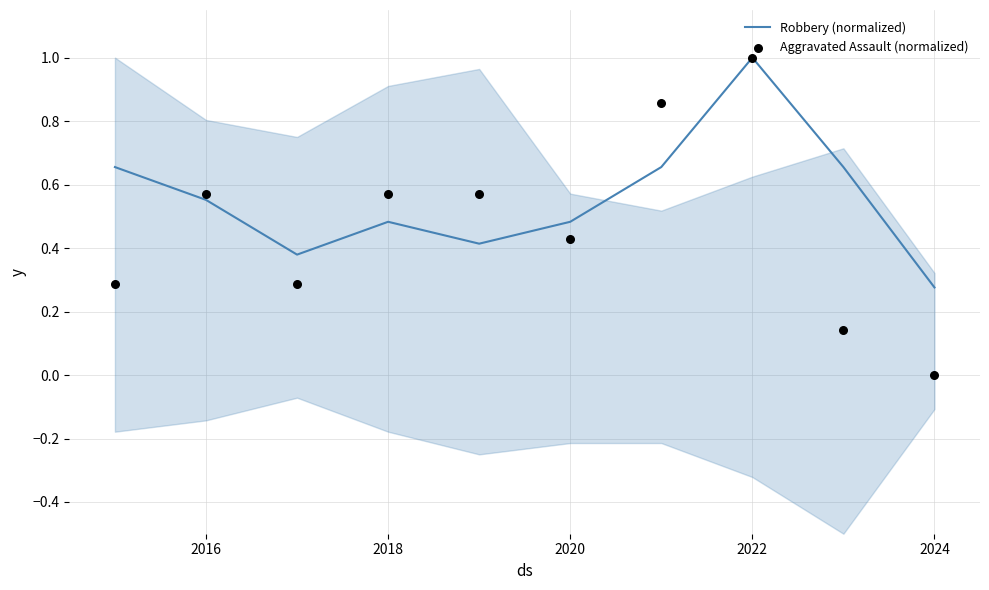

What are all the series names shown in the legend?

Robbery (normalized), Aggravated Assault (normalized)